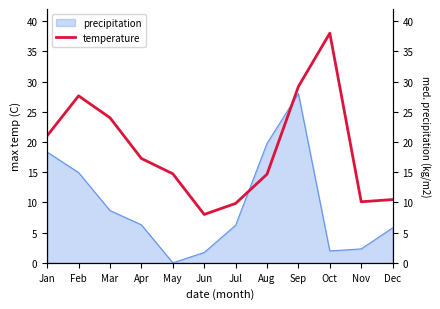

What is the change in value from Feb to May?

-12.9